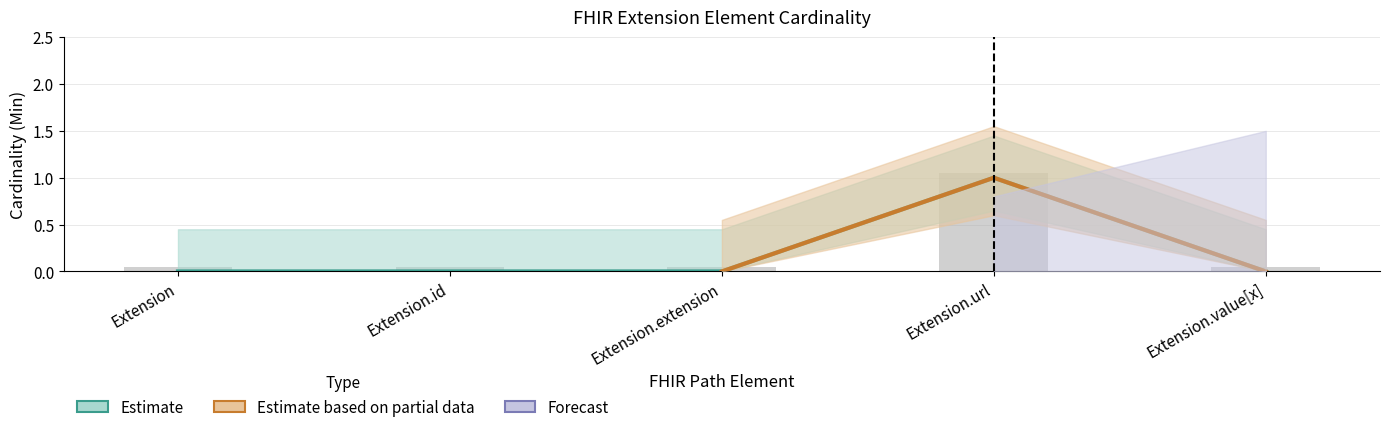

List the labels in order of Min value, smallest first.

Extension, Extension.id, Extension.extension, Extension.value[x], Extension.url